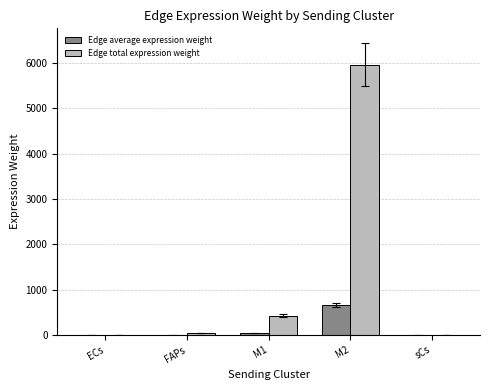

How many series are shown in this chart?

2